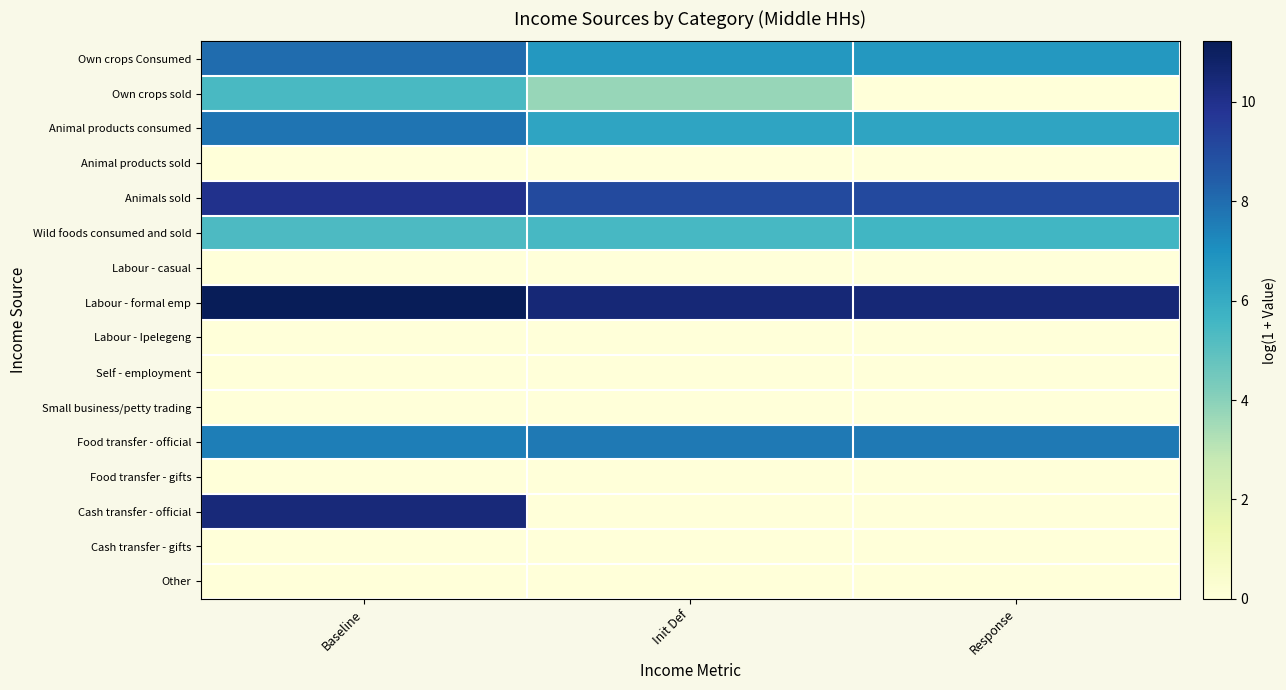

Rank the series at Response from highest to lowest value.

Labour - formal emp, Animals sold, Food transfer - official, Own crops Consumed, Animal products consumed, Wild foods consumed and sold, Own crops sold, Animal products sold, Labour - casual, Labour - Ipelegeng, Self - employment, Small business/petty trading, Food transfer - gifts, Cash transfer - official, Cash transfer - gifts, Other